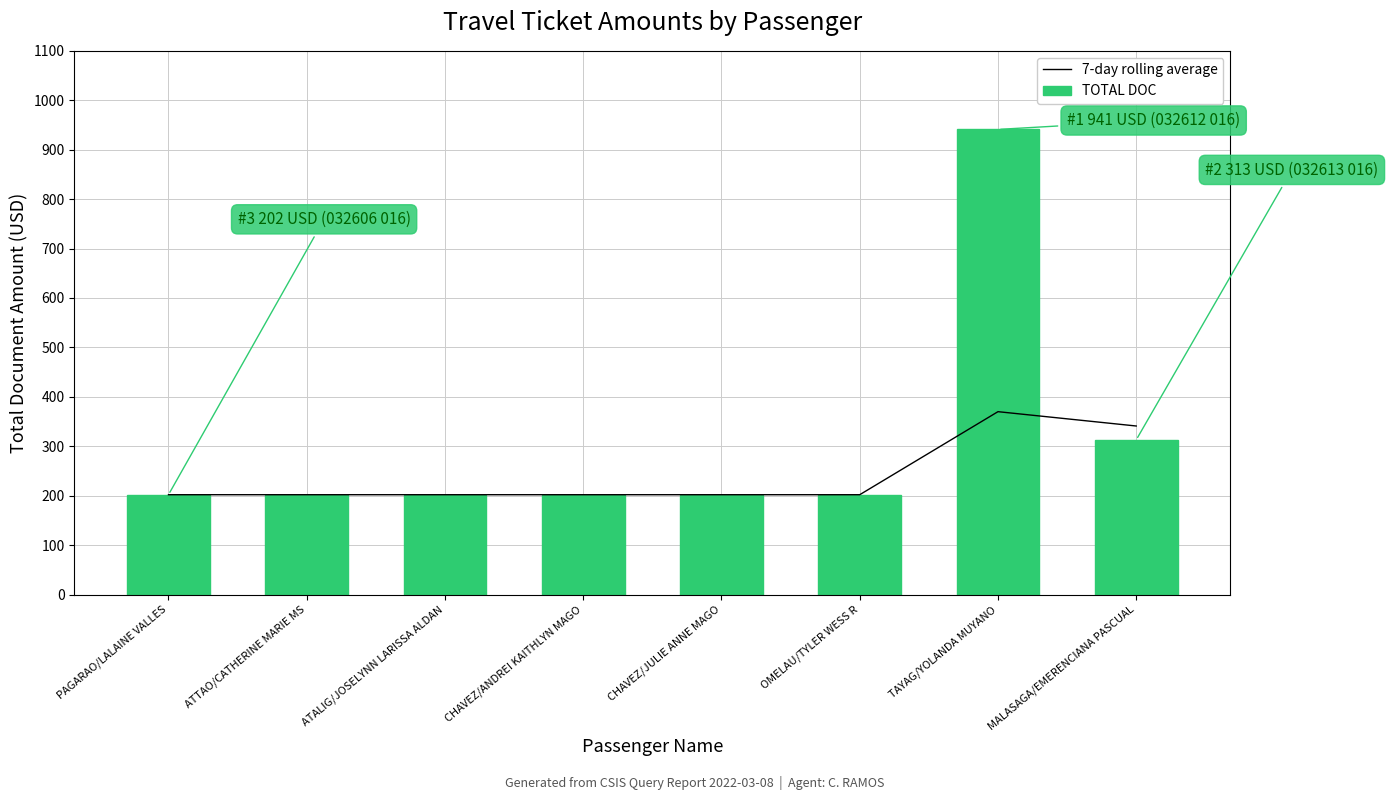

What is the average value of the TOTAL DOC series?

308